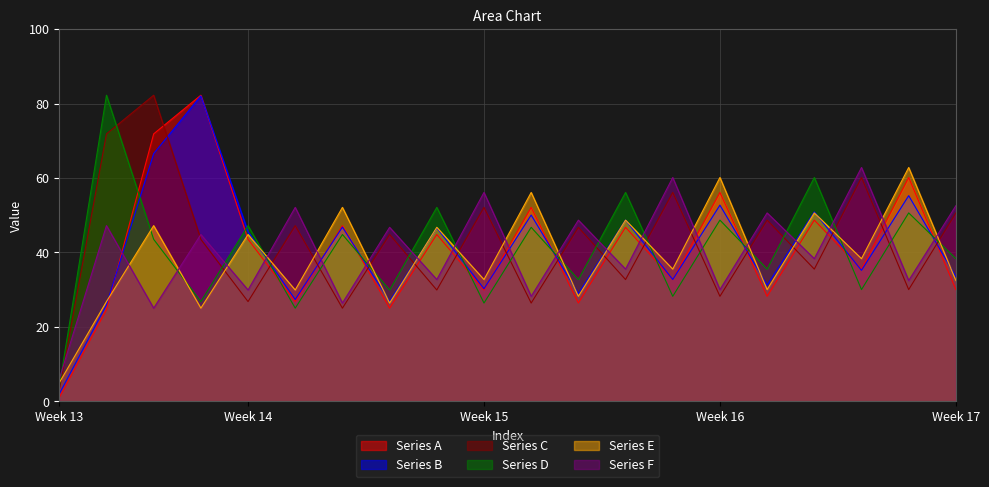

At which label does Series F reach its peak?

17